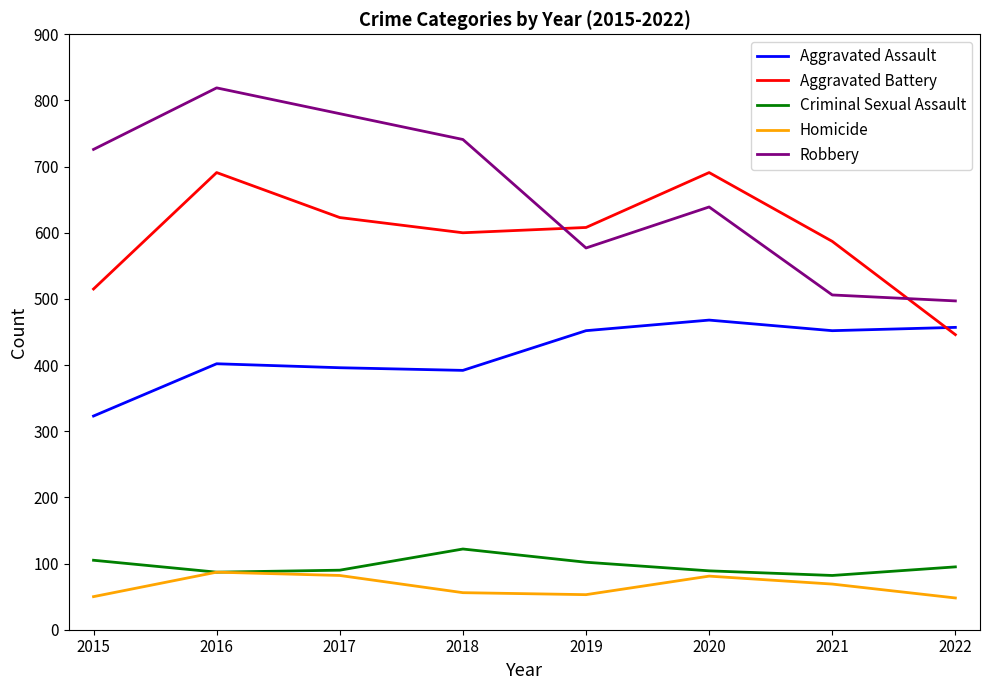

How many intersections are there between Aggravated Battery and Aggravated Assault?

1